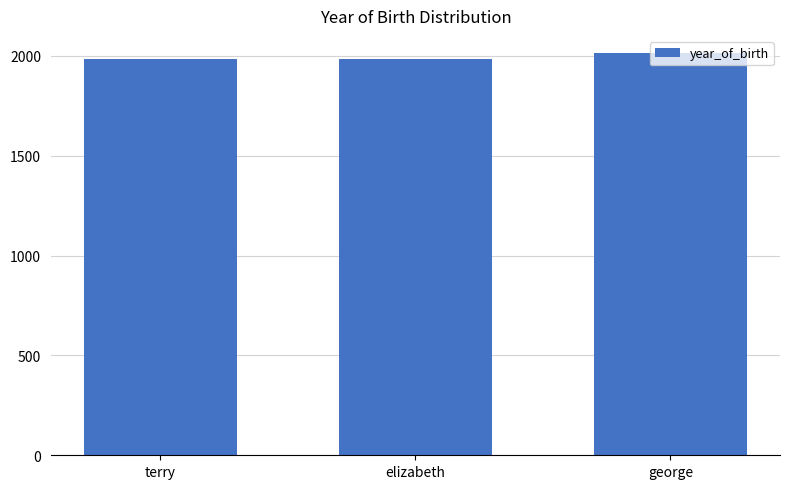

What is the minimum value shown in the chart?

1984